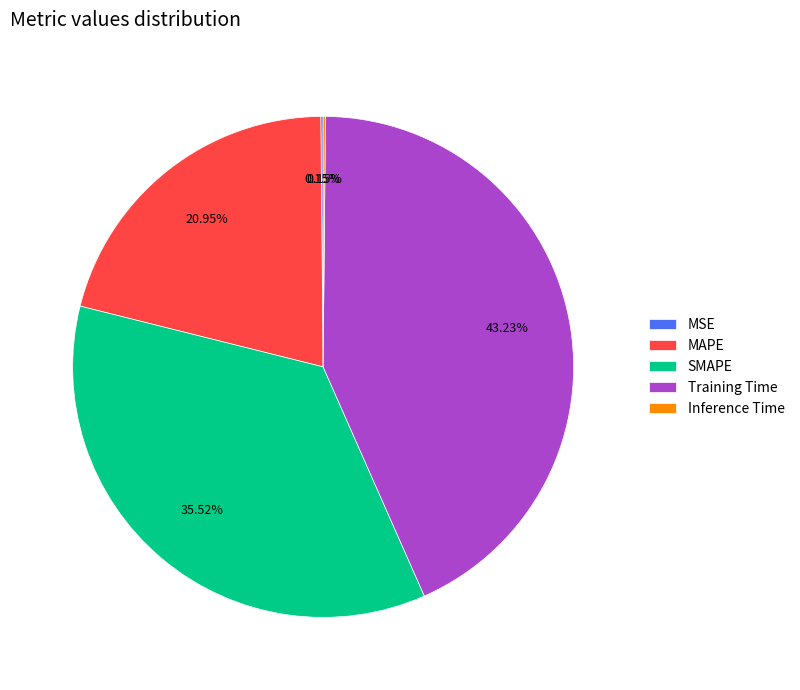

Between Training Time and SMAPE, which is larger?

Training Time